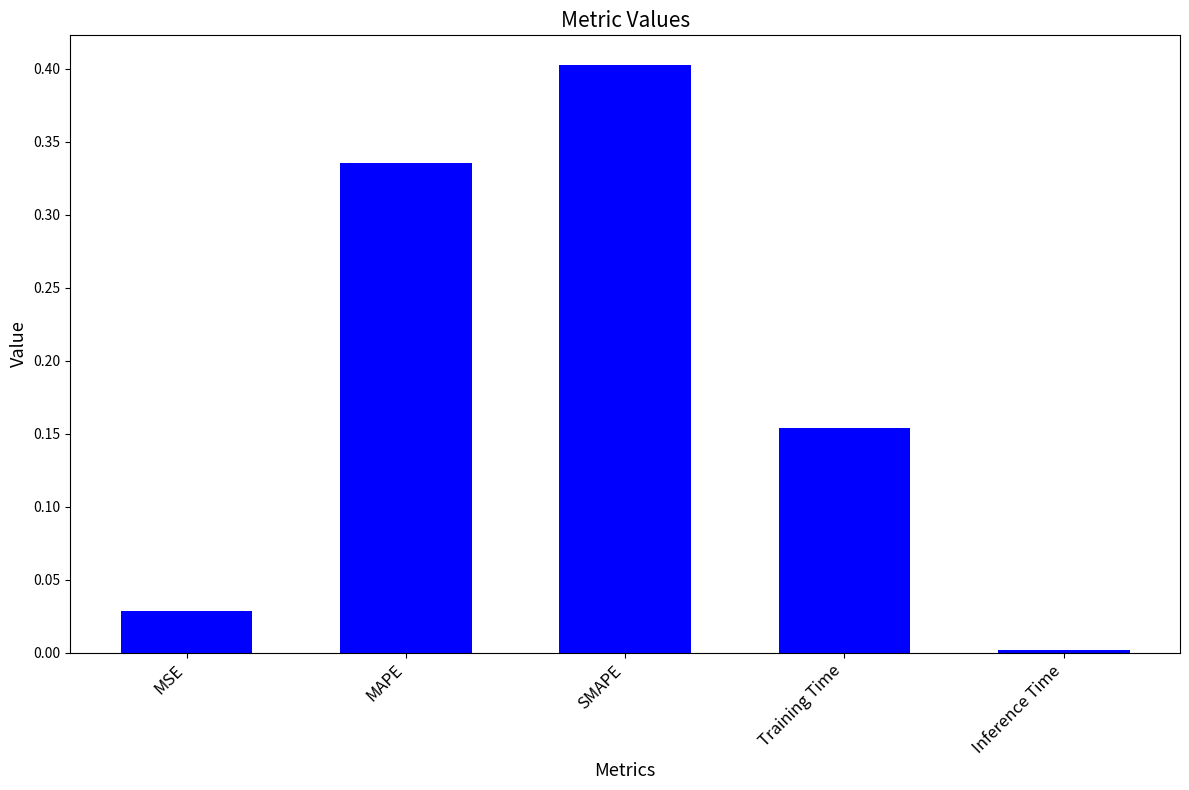

What position from the left is MSE?

1